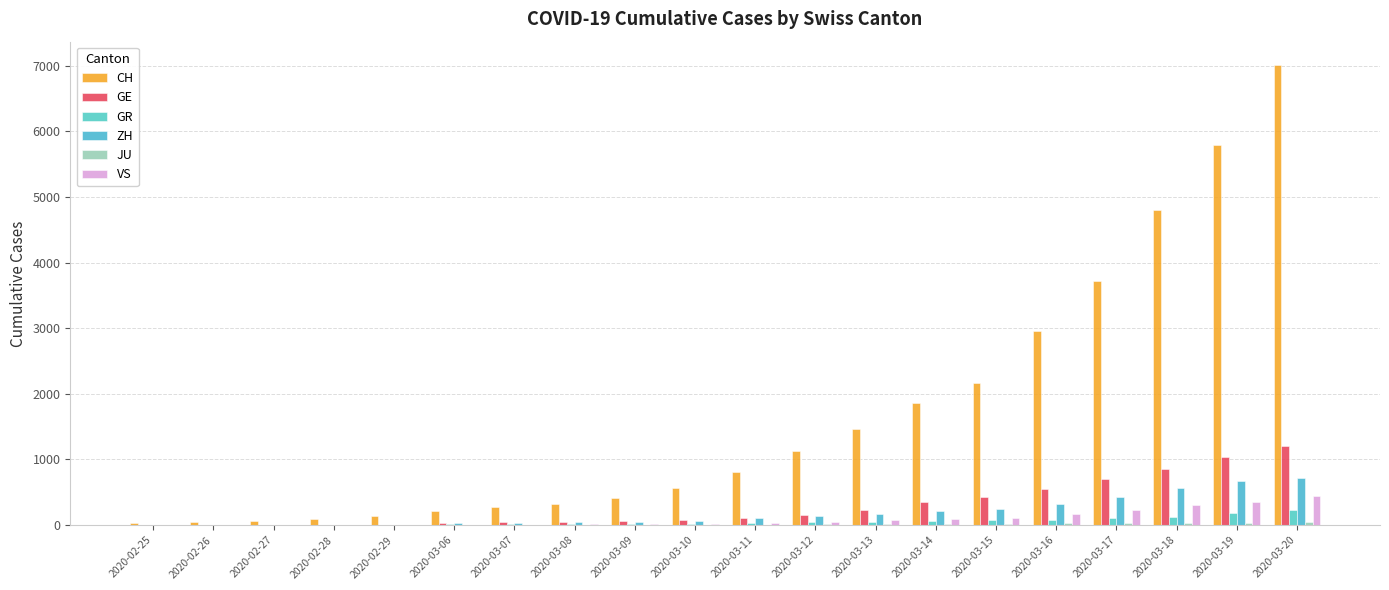

Are the bars horizontal?

No